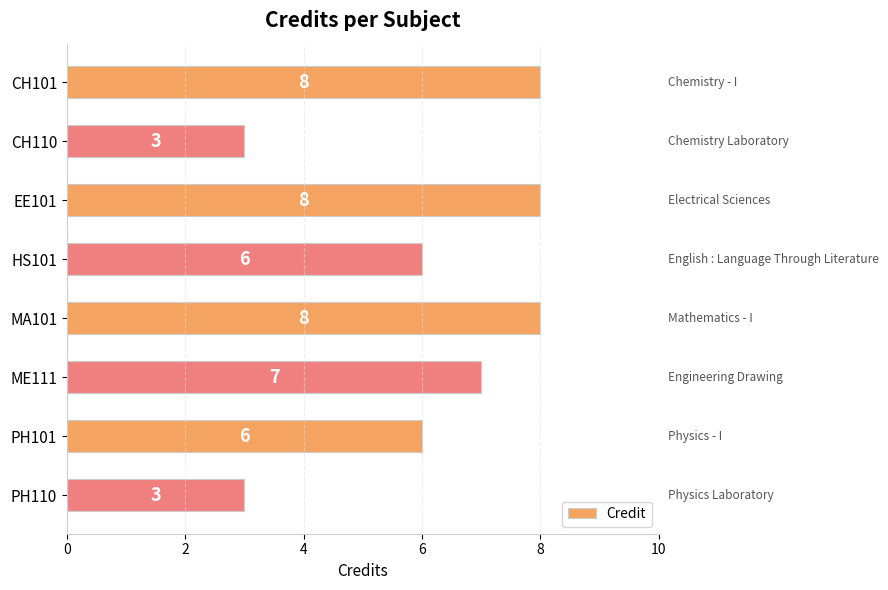

How many bars are there in total?

8